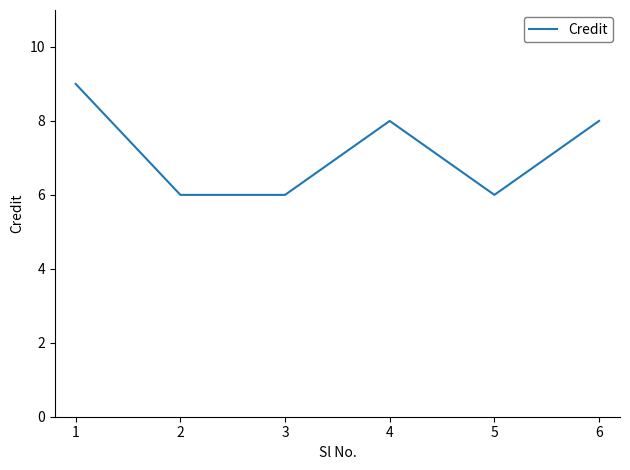

What is the greatest value displayed?

9